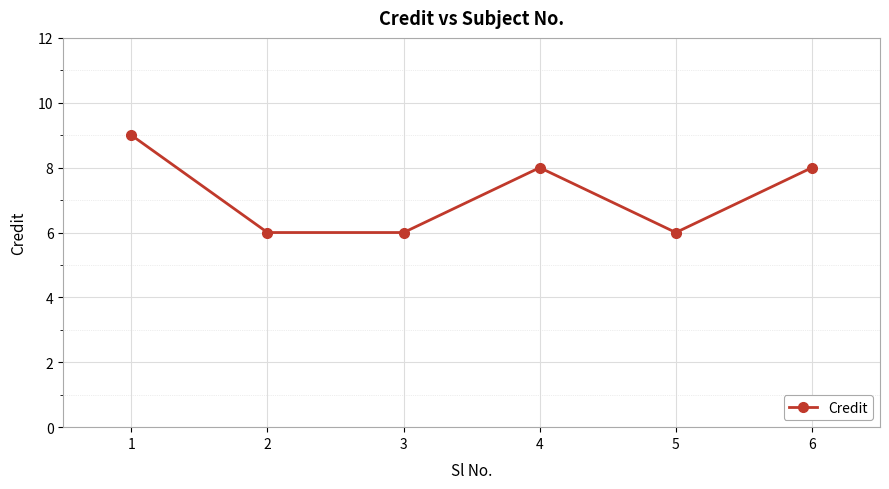

What is the value of the 4th point from the left?

8